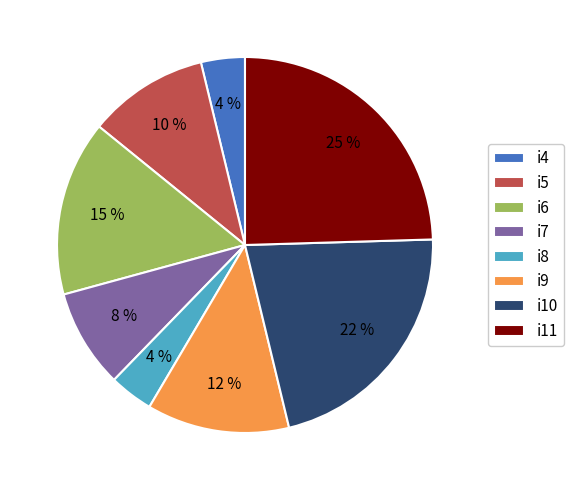

Between i10 and i9, which is larger?

i10